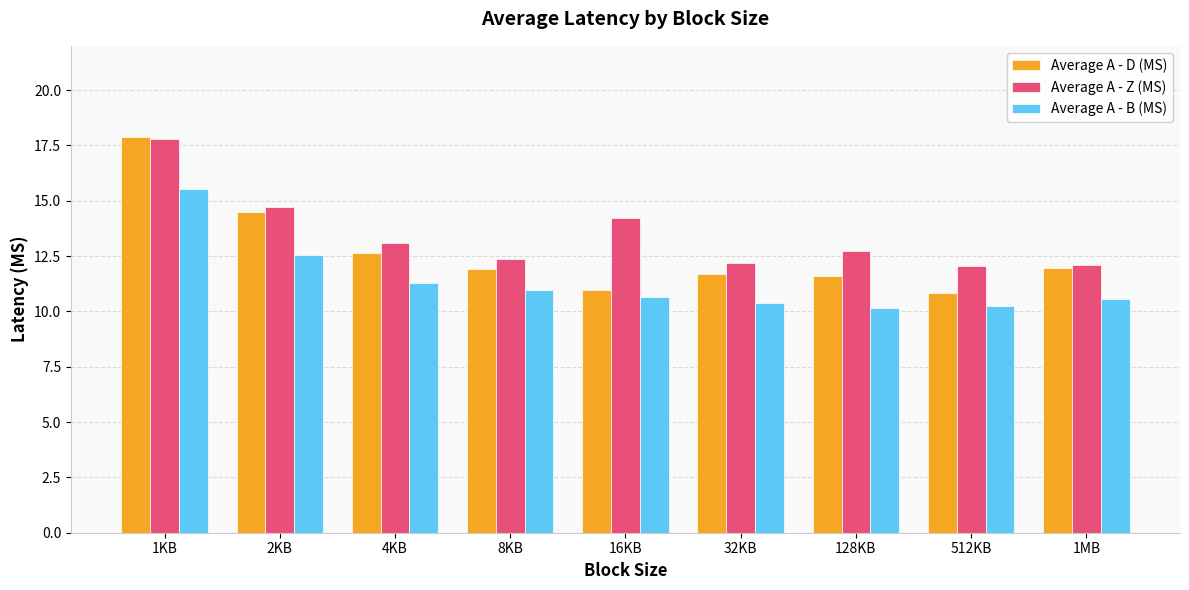

At which label is Average A - Z (MS) closest to 14?

16KB